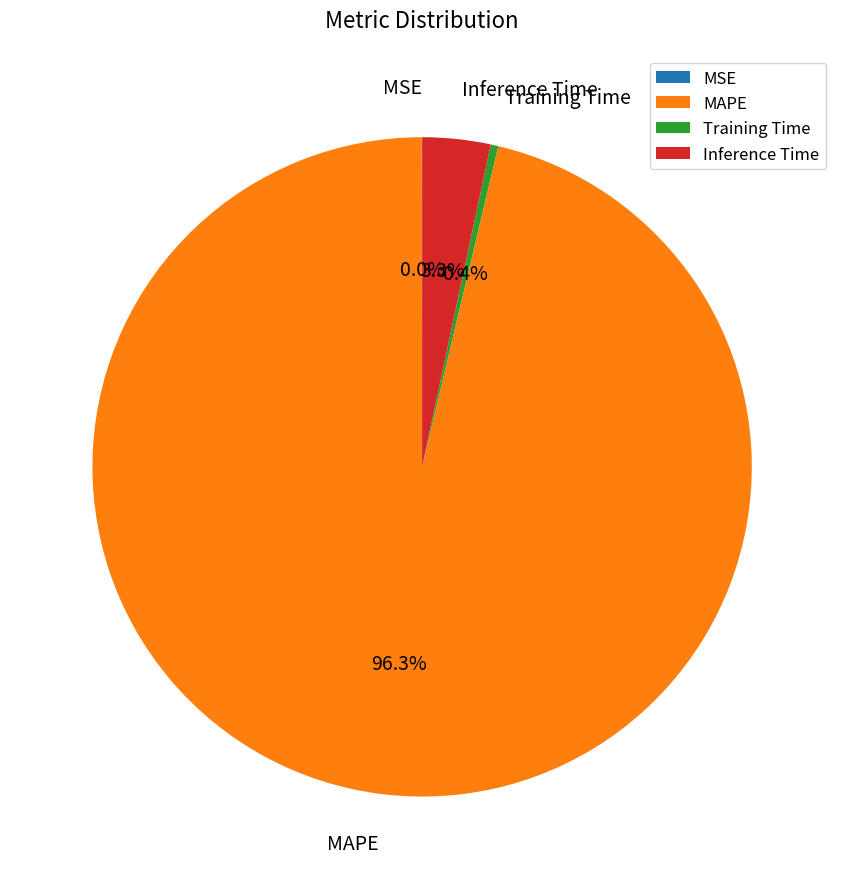

To the nearest percent, what percentage of the pie is MAPE?

96%